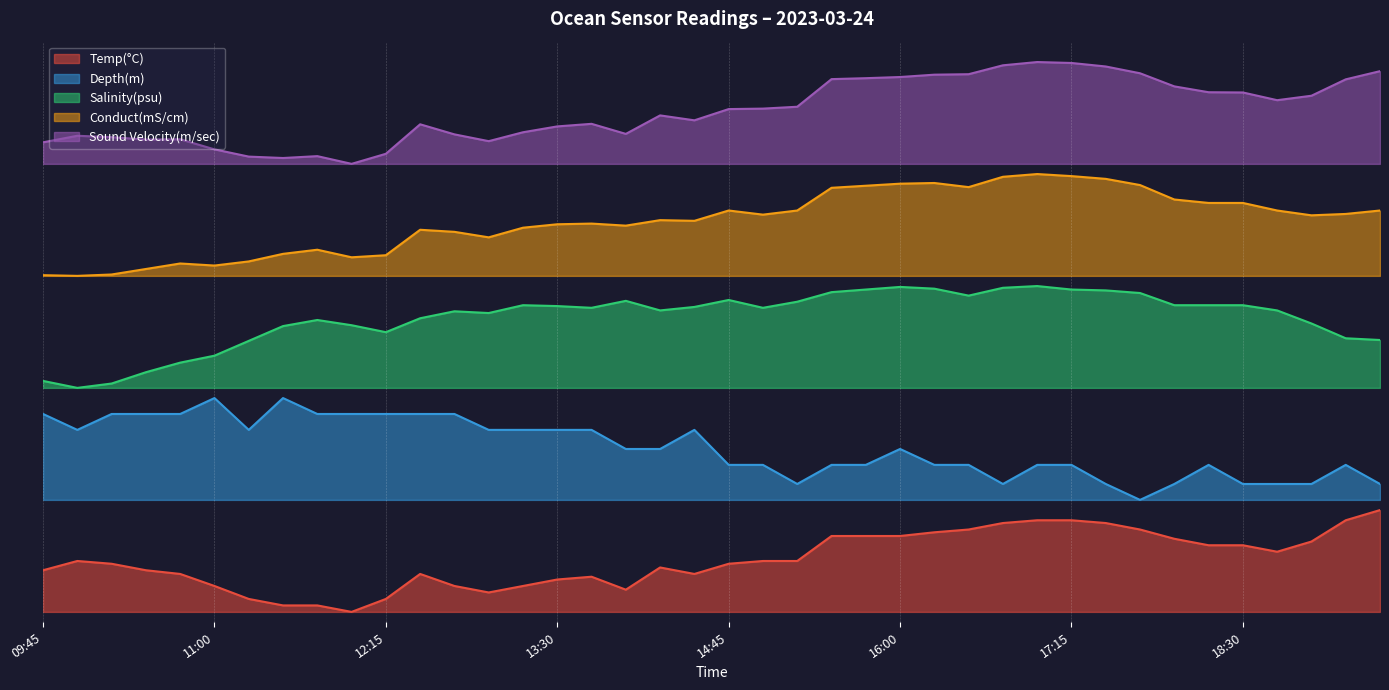

Is it true that Temp(°C) equals 0.9 at 19:15?

True